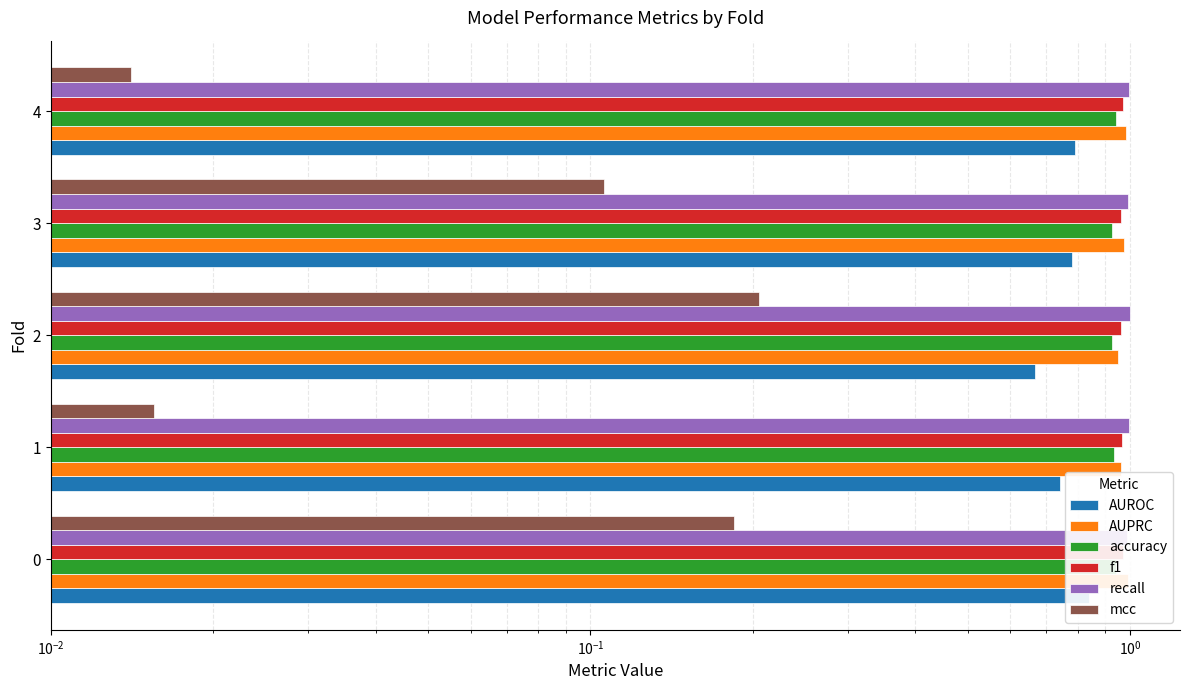

How many bars are there in total?

30